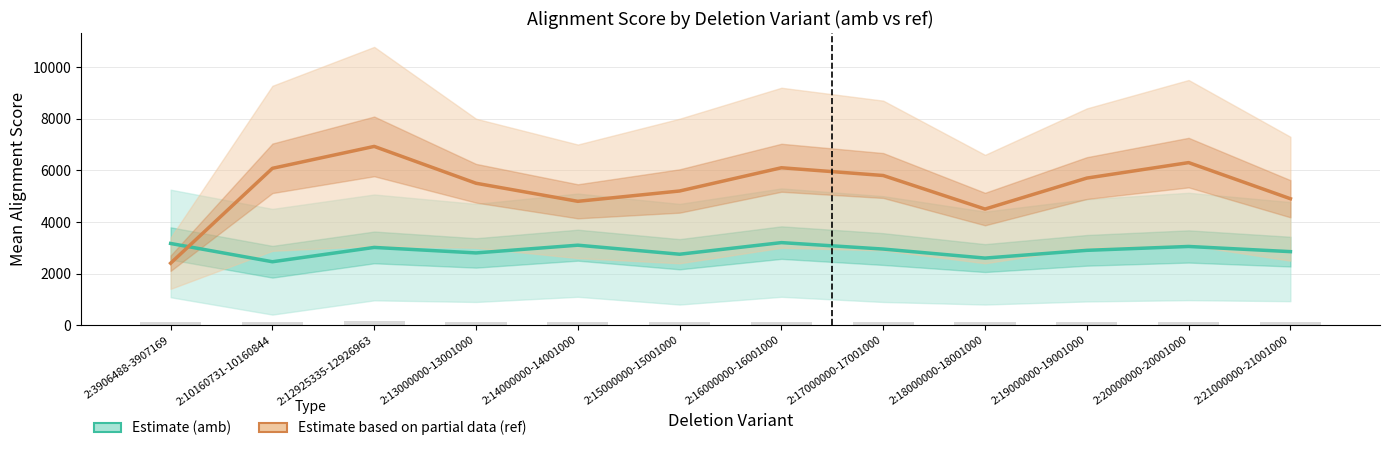

How many bars are there in each group?

2